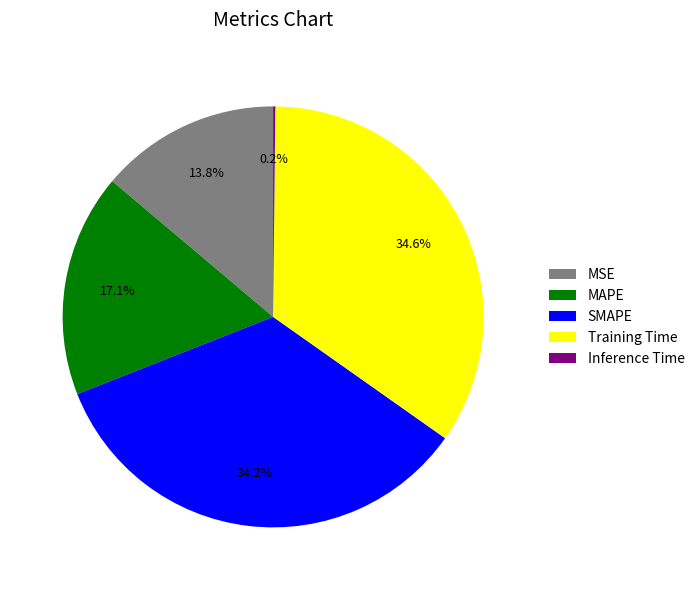

Combined, what portion of the pie is SMAPE and MAPE?

51.4%